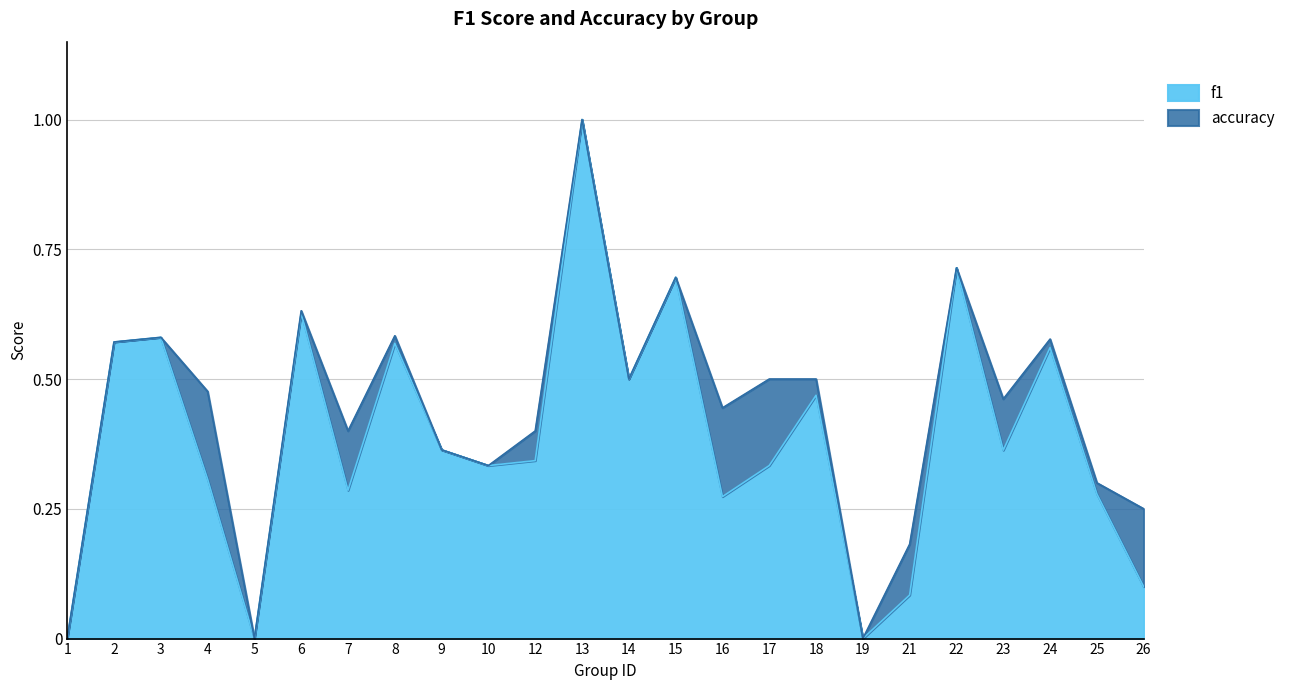

True or false: accuracy and f1 intersect in this chart.

False